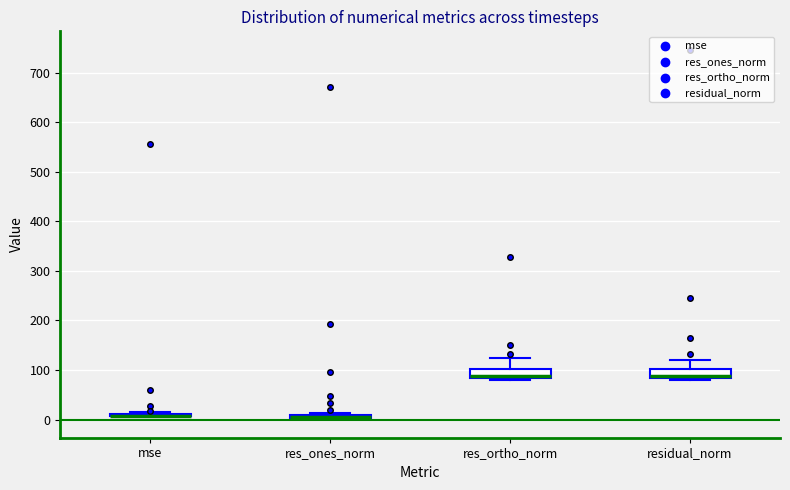

Where is the lower edge of the box for res_ortho_norm on the y-axis? The values are not printed on the chart, so give them approximately, as read against the axis.

80